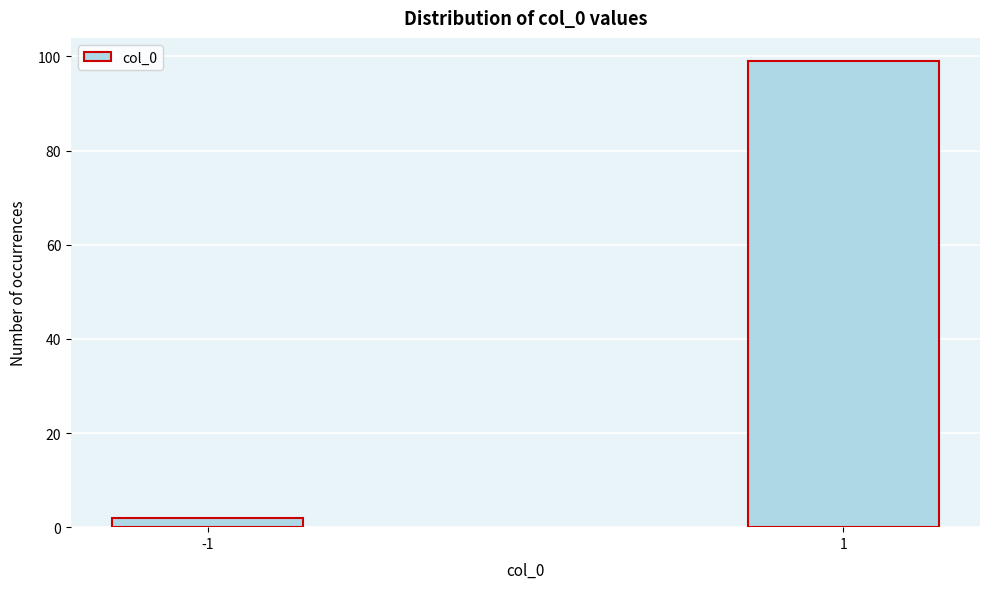

Reading left to right, transcribe all the data shown in this chart.

-1=2	1=99